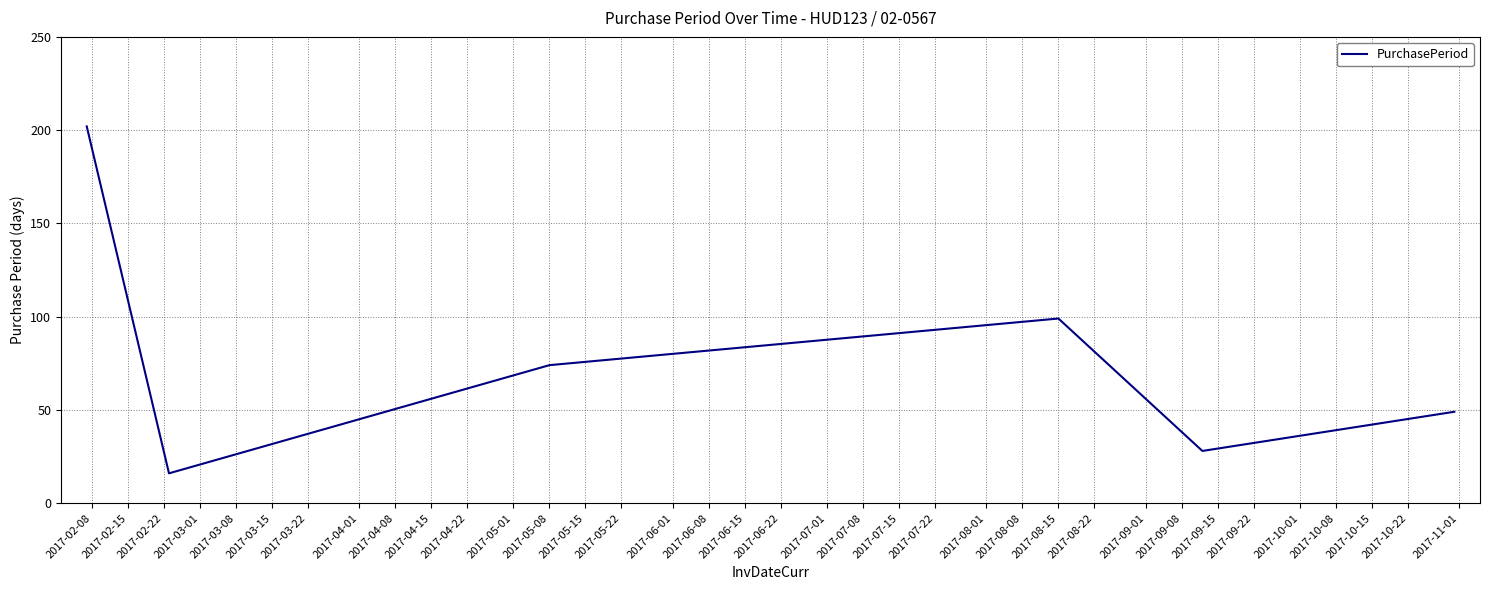

What is the greatest value displayed?

202